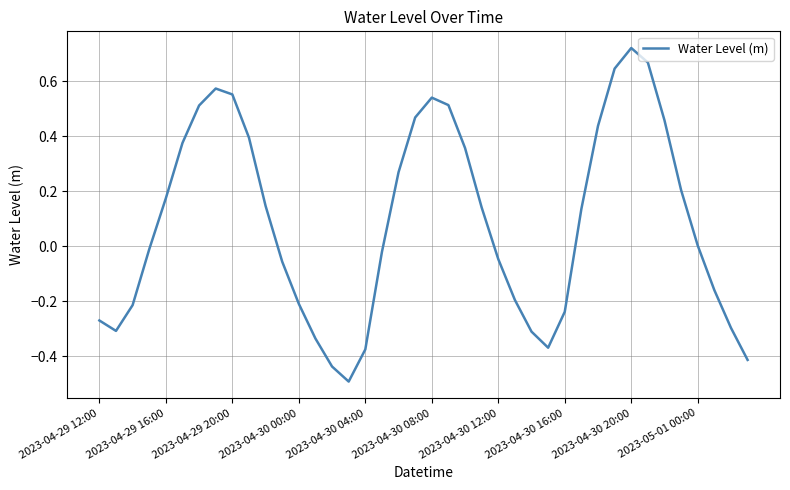

What is the difference between the maximum and minimum values?

1.2